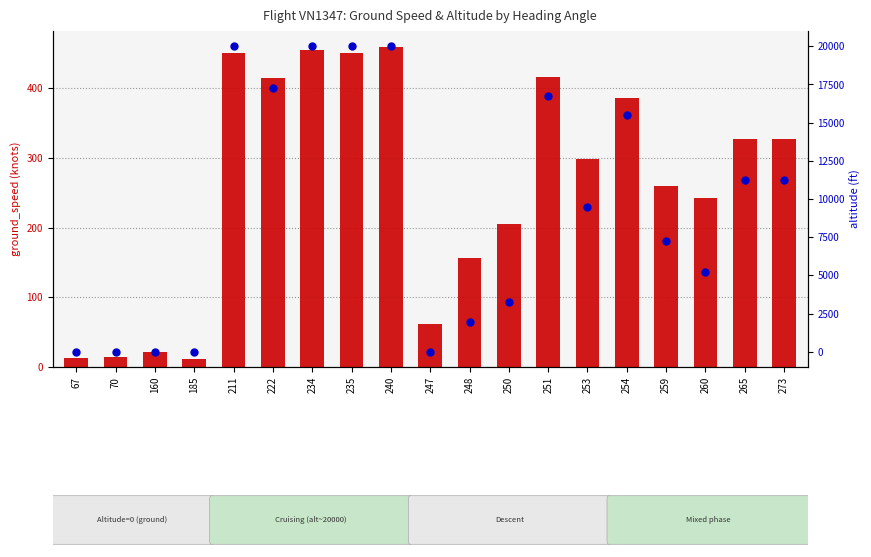

What is the difference between the altitude values at 235 and 248?

18083